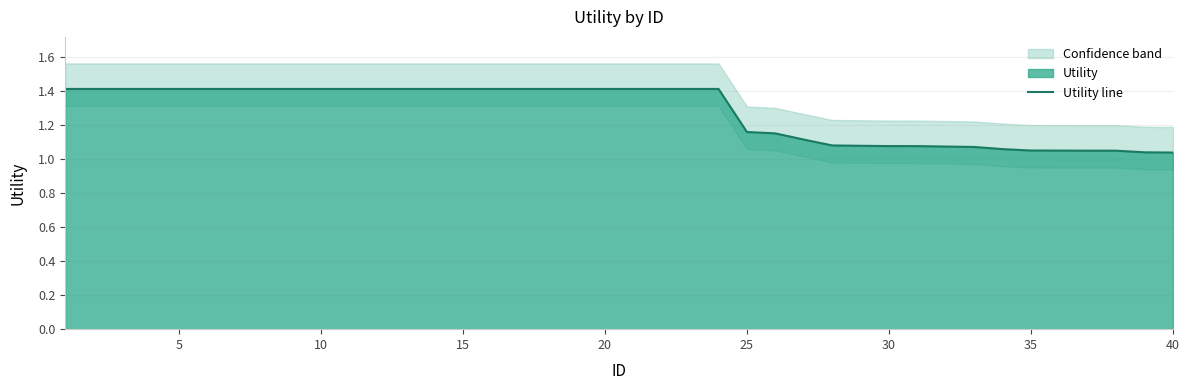

What is the maximum value for Utility line?

1.4